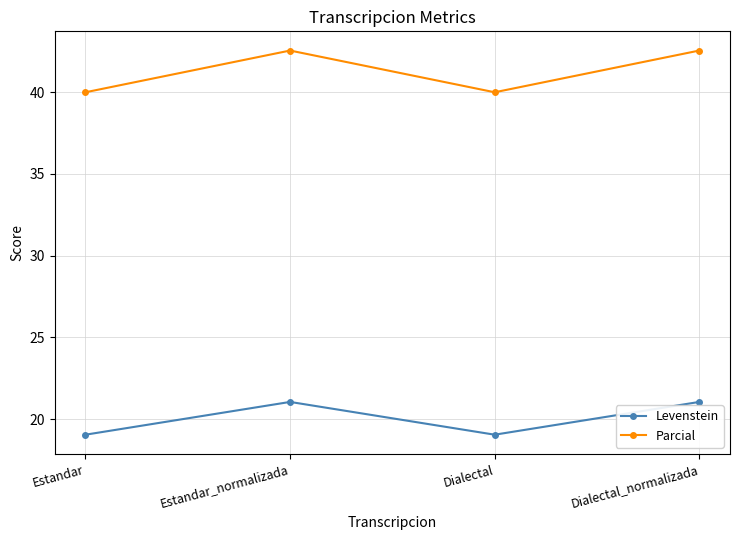

Count the number of data series in this chart.

2